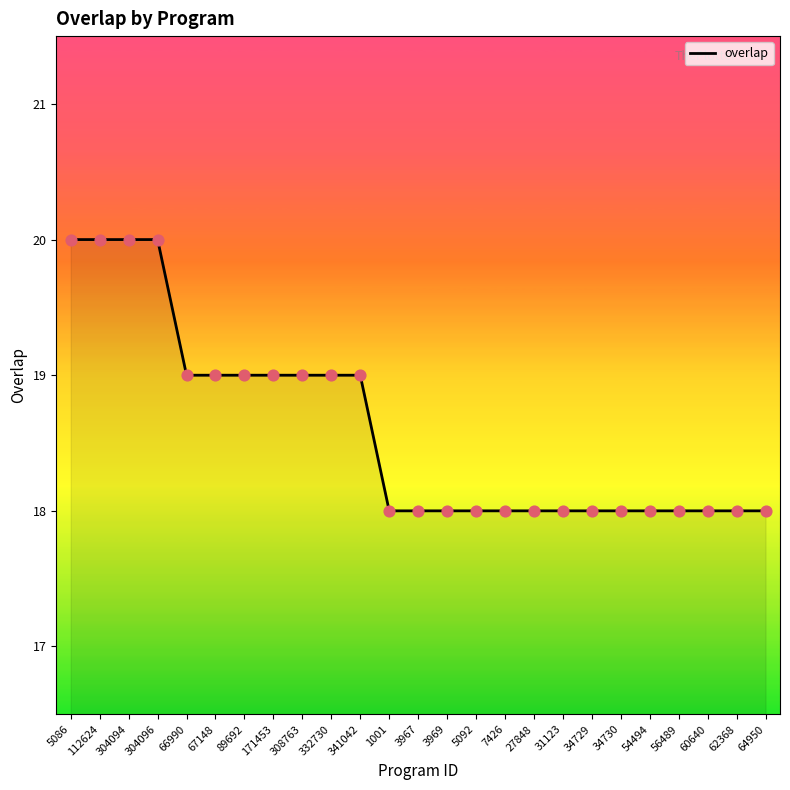

What is the ratio of the value at 62368 to the value at 341042?

0.9